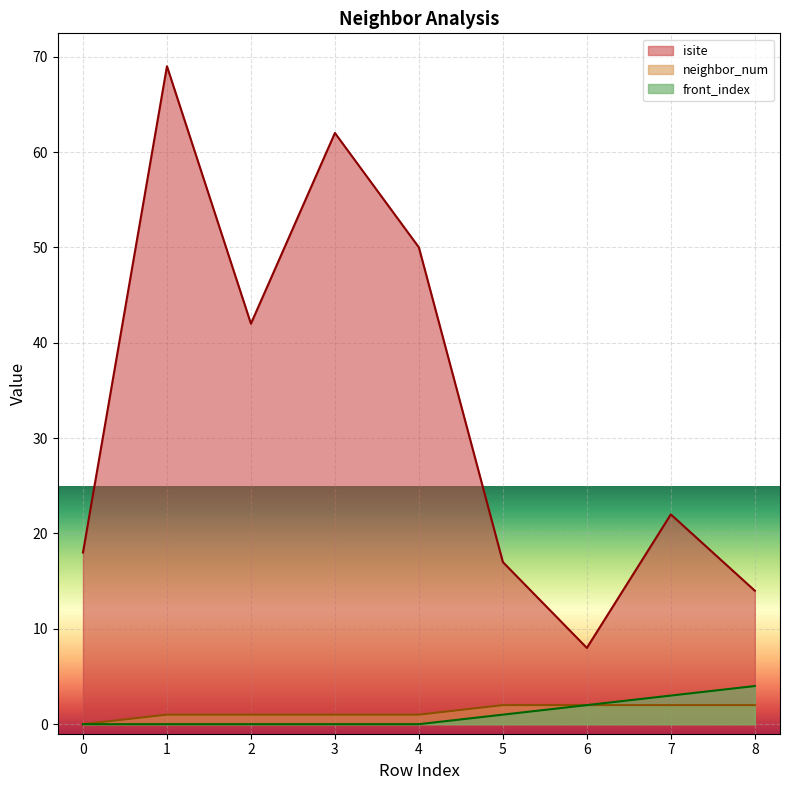

How many series are shown in this chart?

3